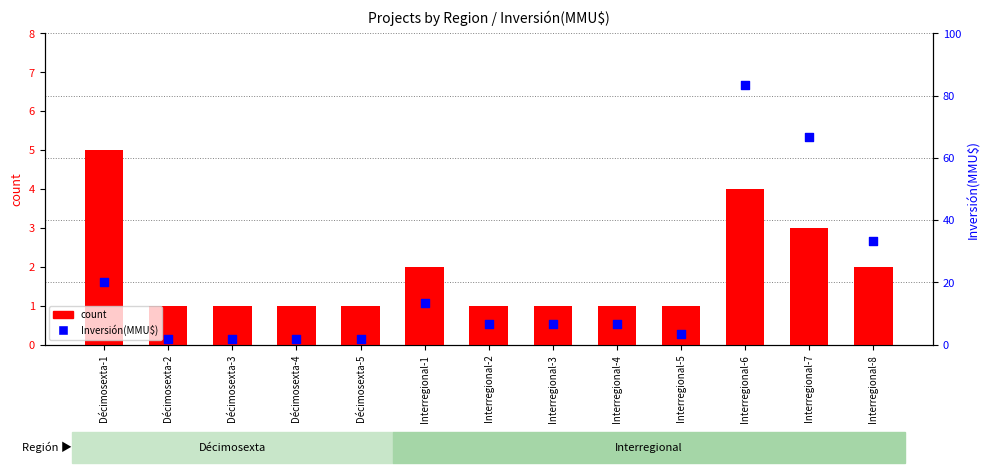

At how many categories does at least one series exceed 23?

3